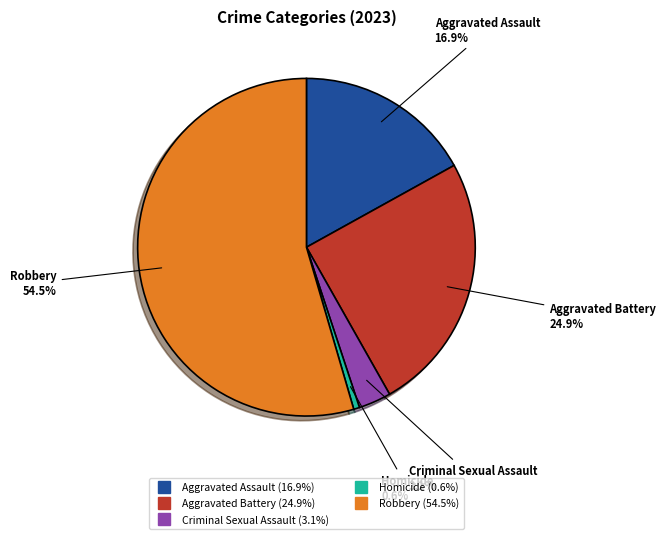

To the nearest percent, what is the difference between the largest and smallest slice percentages?

54%